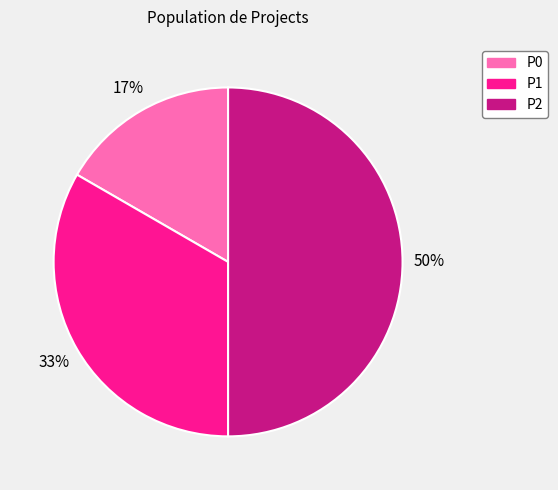

How many segments does this pie chart have?

3